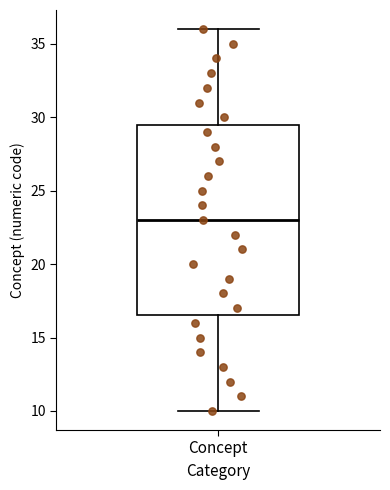

Read this box plot against the y-axis: the position of the median line, the range covered by the box, and the ends of both whiskers. The values are not printed on the chart, so give them approximately, as read against the axis.

median 23.0, box 16.5 to 29.5, whiskers 10.0 to 36.0